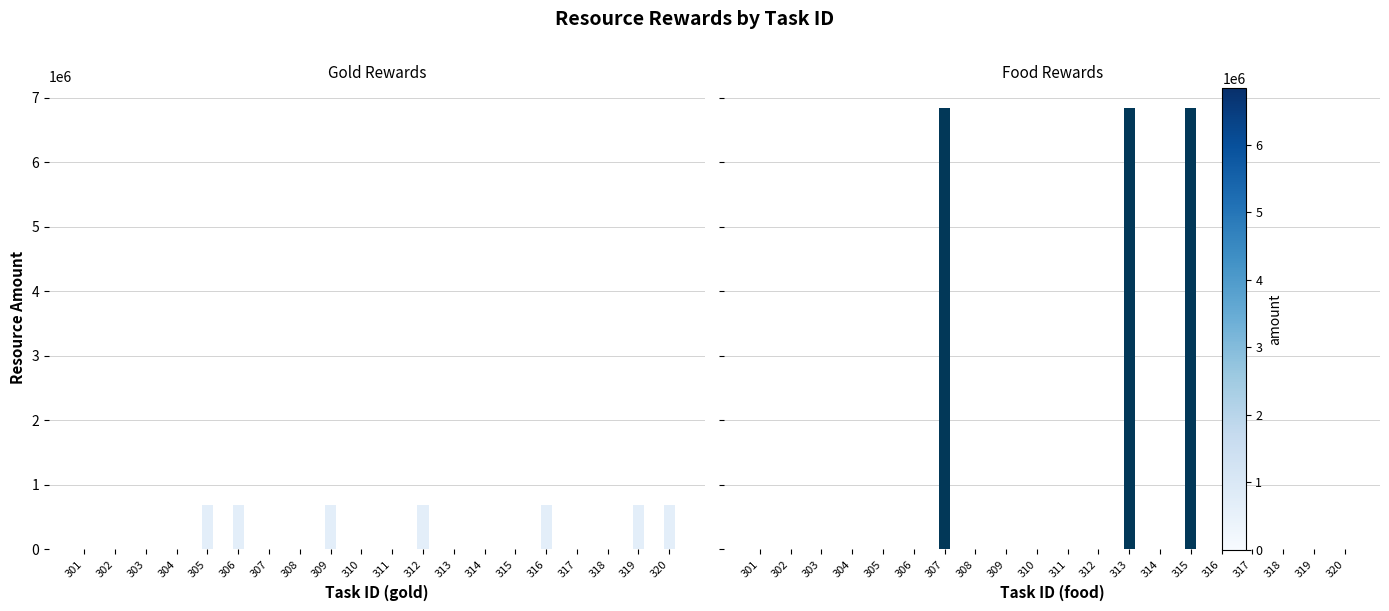

Which series has the largest range (max minus min)?

food